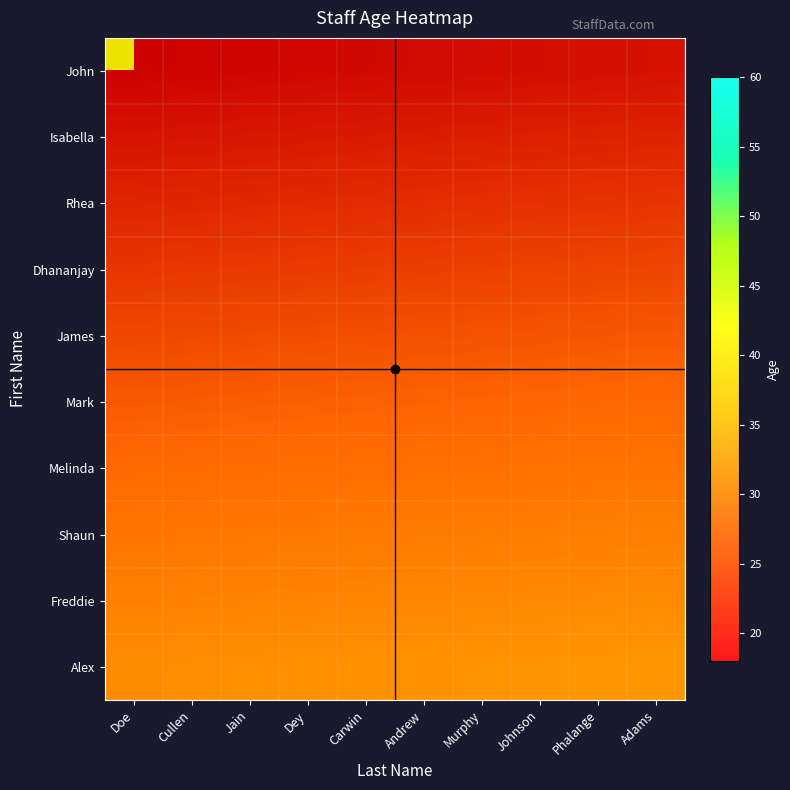

At which category does the chart reach its minimum across all series?

Cullen